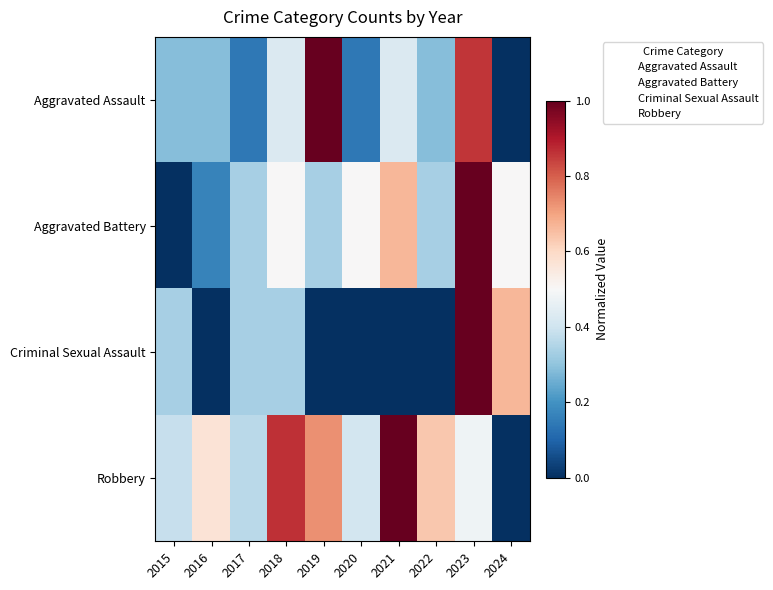

How many categories are shown in the chart?

10